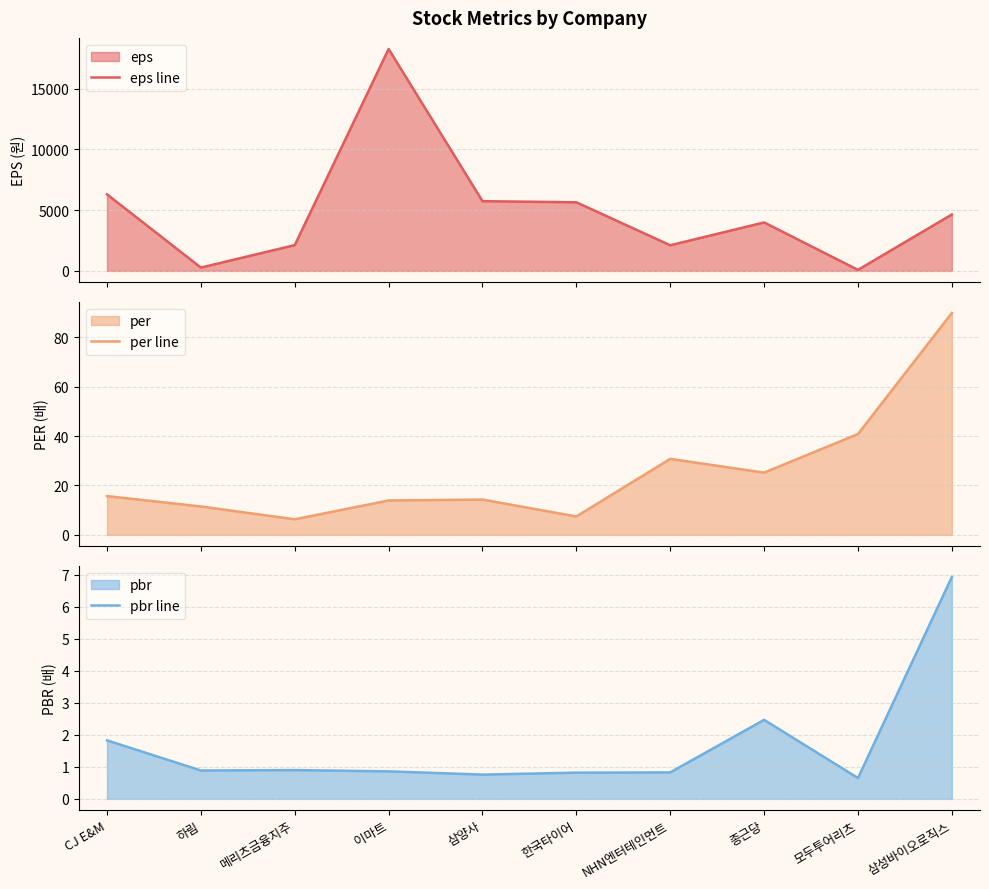

What is the maximum value shown in the chart?

18268.2